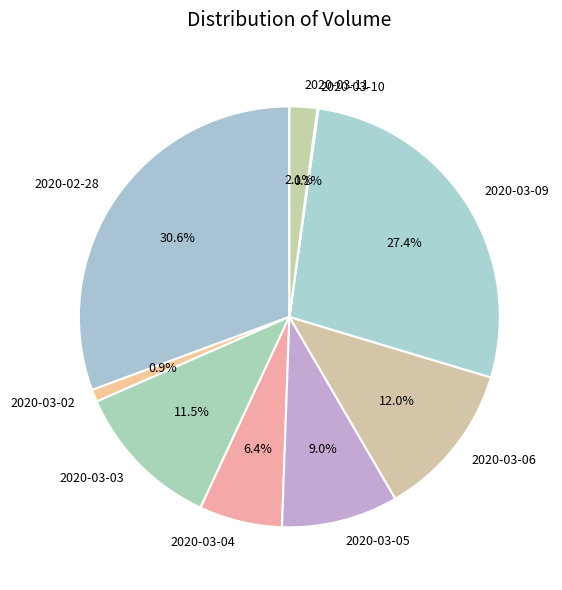

To the nearest percent, what portion does 2020-03-06 represent?

12%